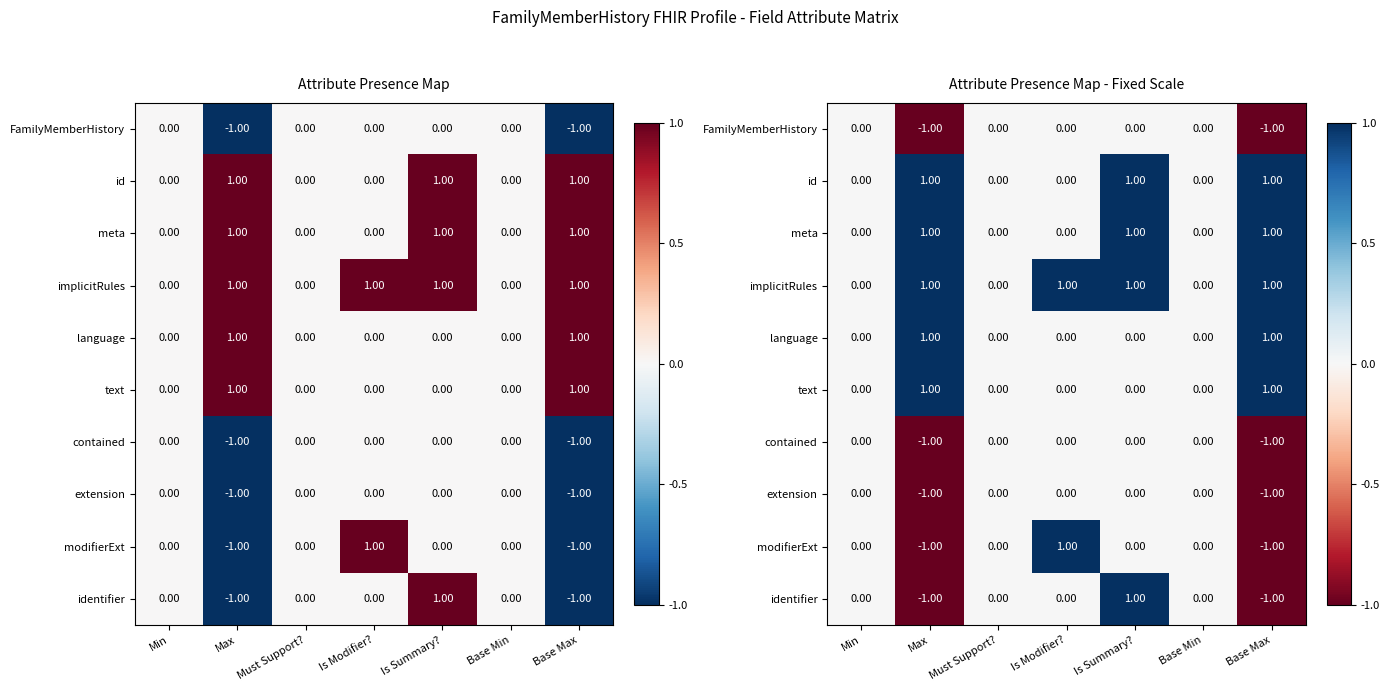

What is the sum of the modifierExt values at Is Modifier? and Is Summary??

1